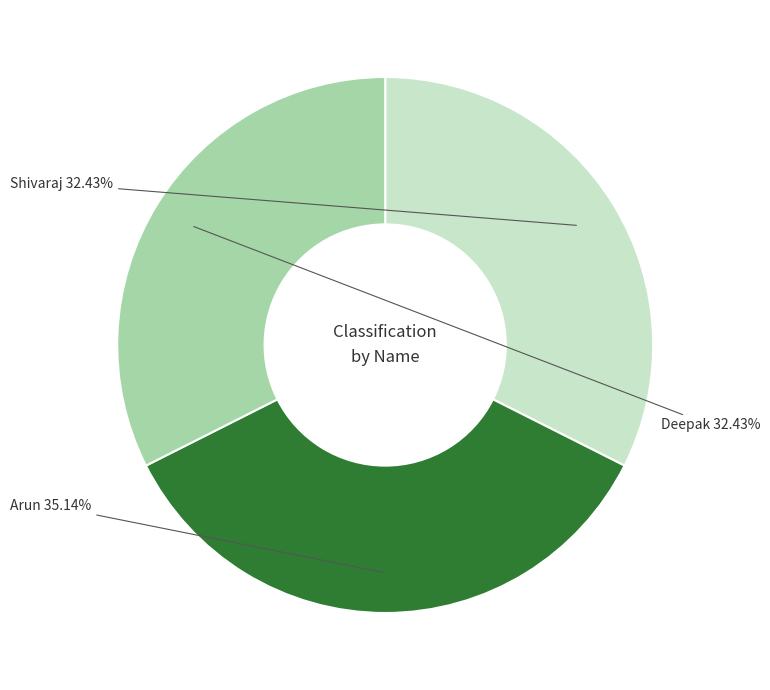

Is there a majority slice in this chart?

No